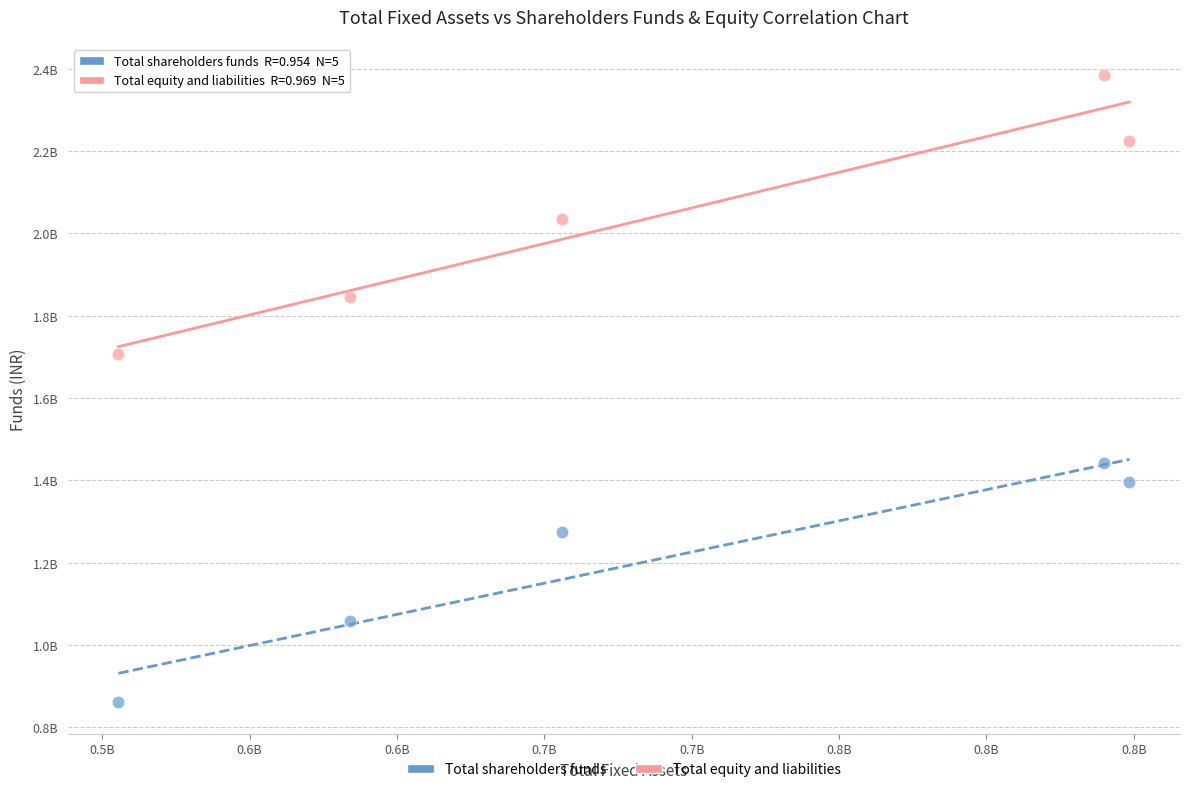

Which series has the largest Y range (max minus min)?

Total equity and liabilities